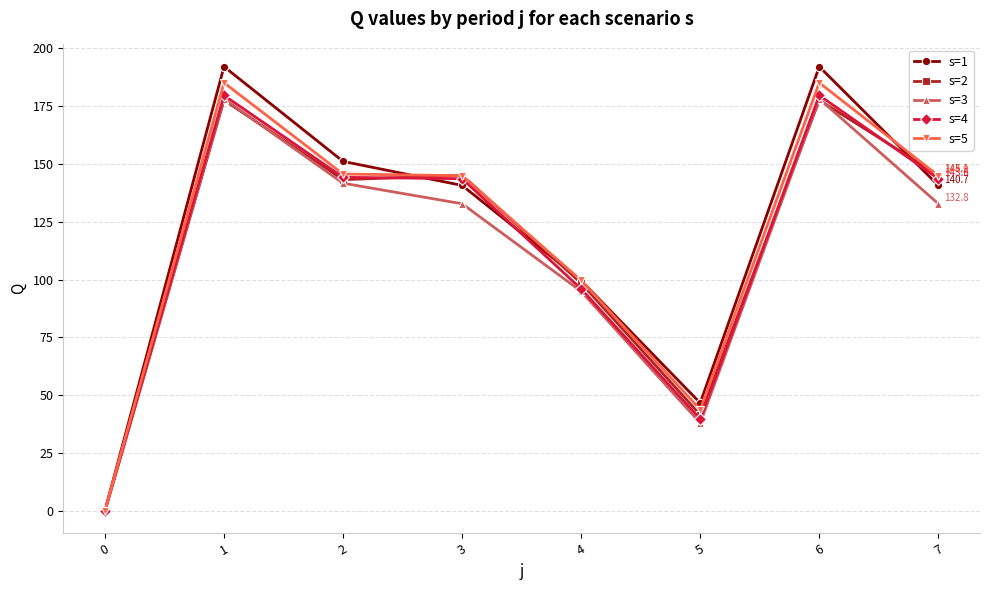

Which series has the widest spread of values?

s=1